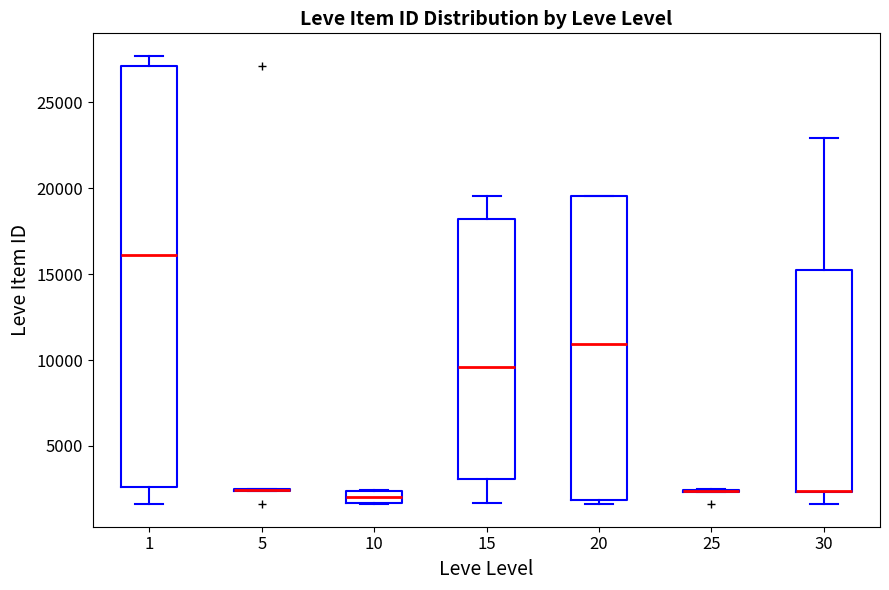

Which box is the tallest, from its lower edge to its upper edge?

1